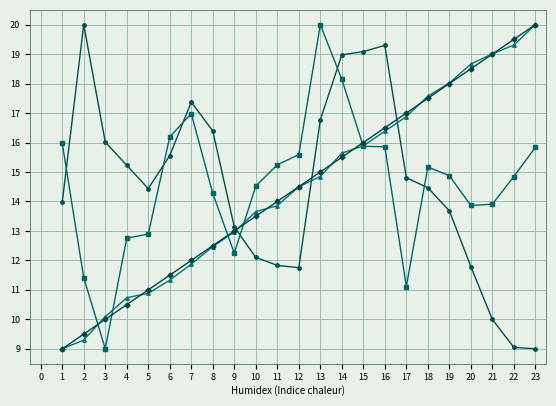

What is the smallest value displayed?

9.0